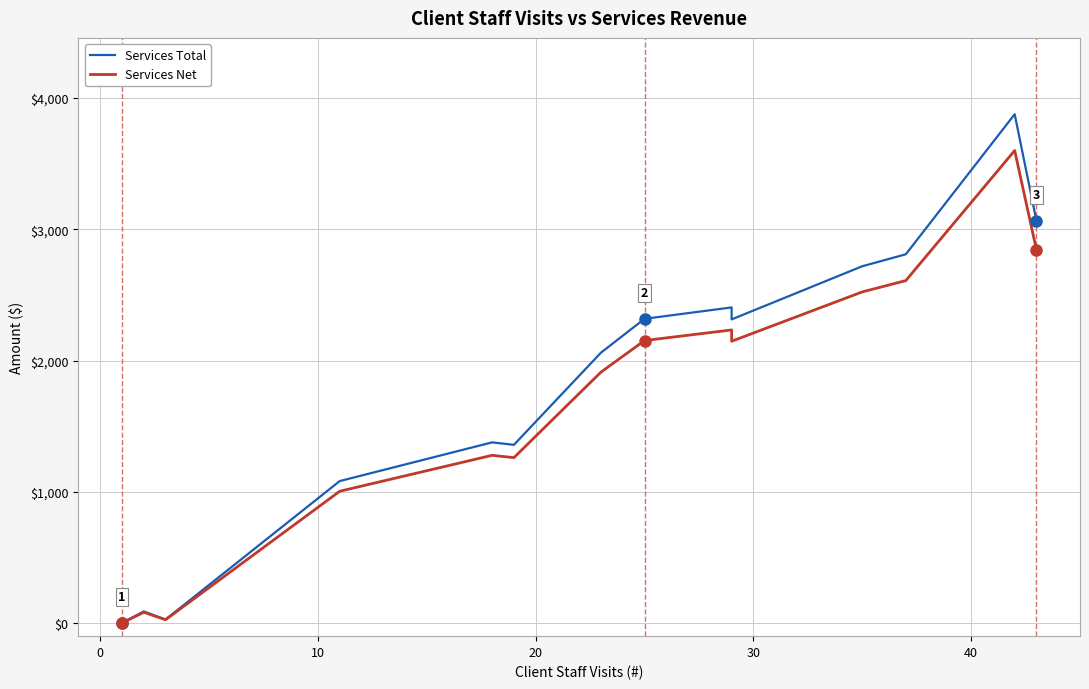

What are all the series names shown in the legend?

Services Total, Services Net